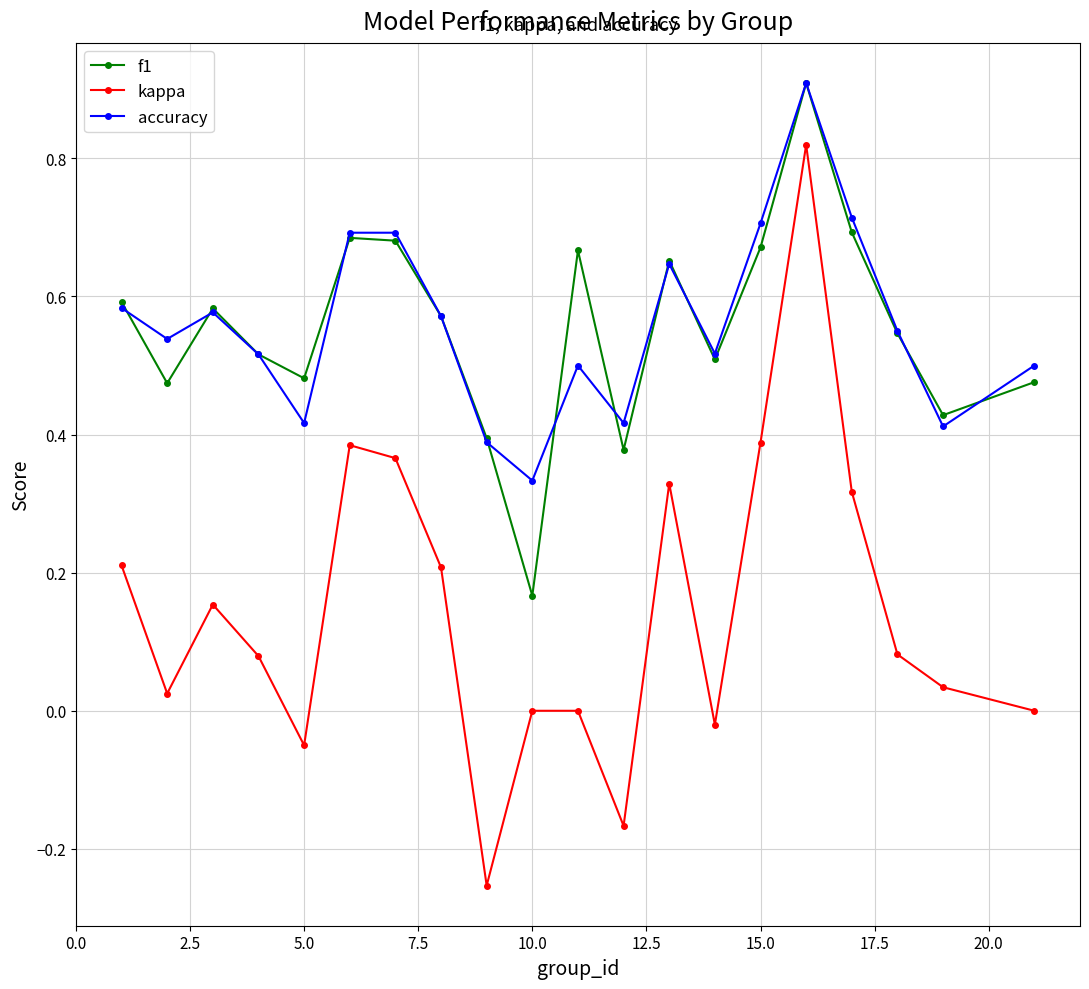

How many data points does each series have?

20